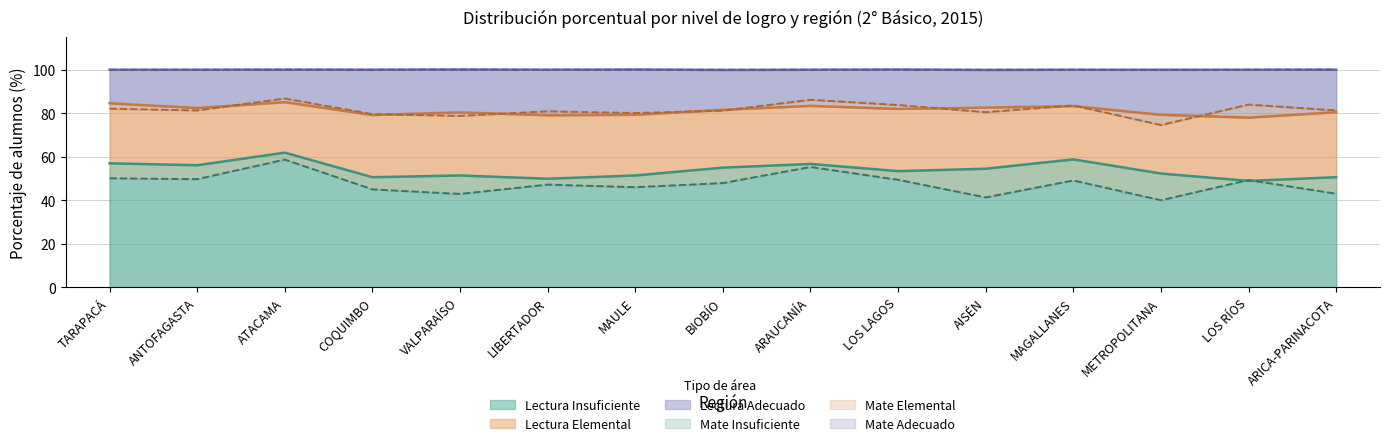

What is the highest value of the Mate Insuficiente series?

58.7